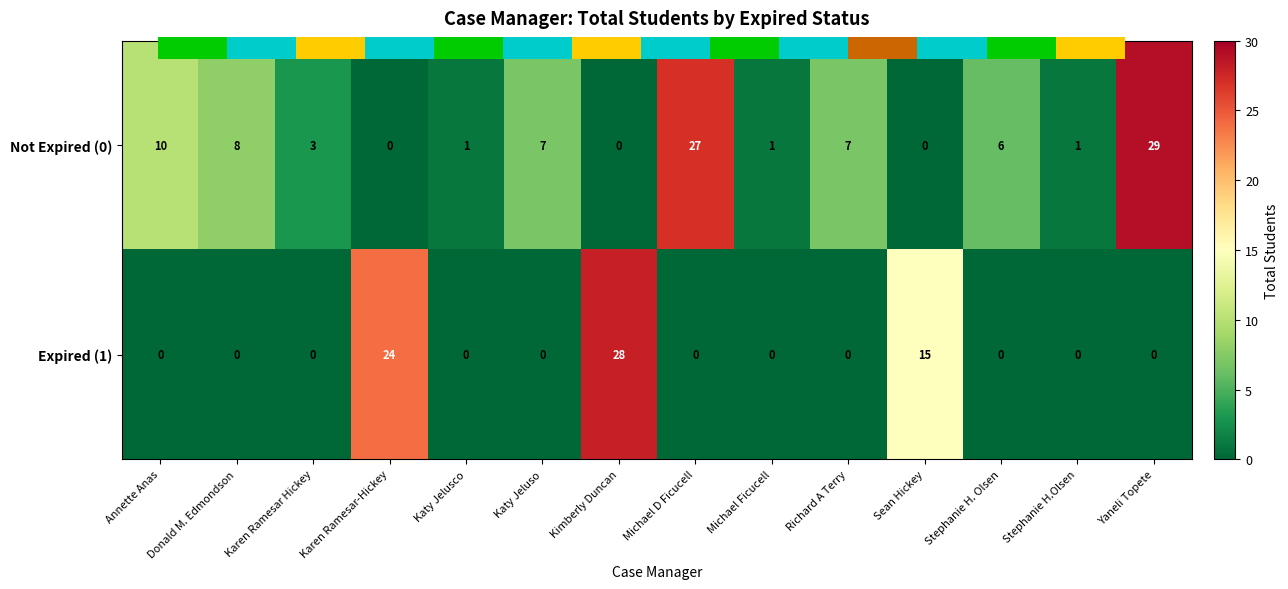

At how many categories does at least one series exceed 16?

4